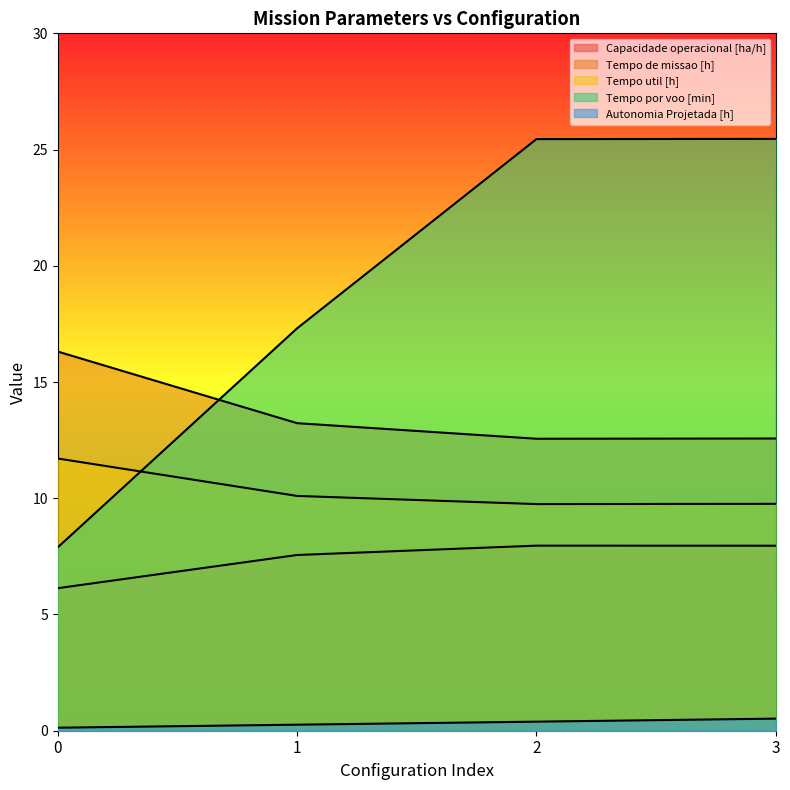

The Tempo util [h] series shows 6.1 at 3. True or false?

False